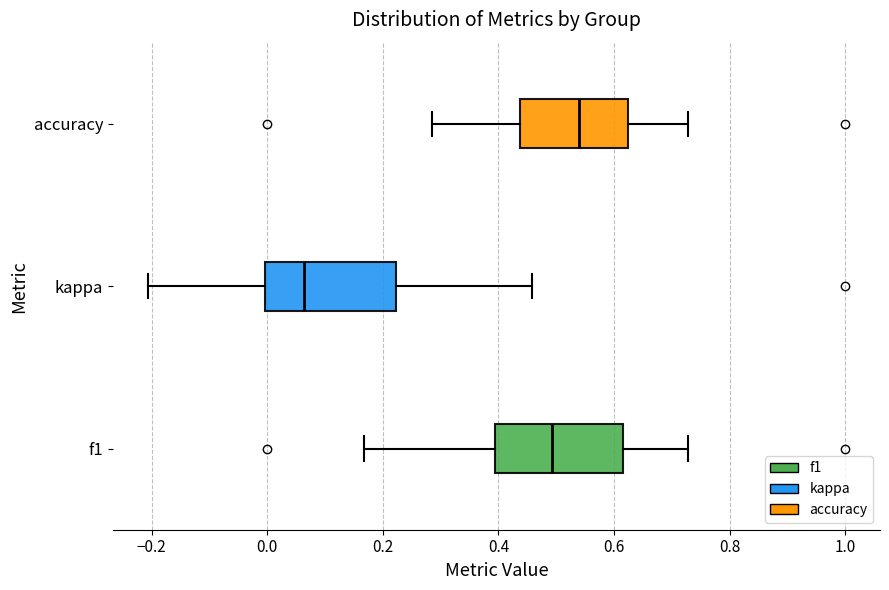

Reading bottom to top, read every box against the x-axis: the position of its median line, the range the box covers, and the ends of its whiskers. The values are not printed on the chart, so give them approximately, as read against the axis.

f1: median 0.50, box 0.40 to 0.62, whiskers 0.16 to 0.72
kappa: median 0.06, box 0.00 to 0.22, whiskers -0.20 to 0.46
accuracy: median 0.54, box 0.44 to 0.62, whiskers 0.28 to 0.72